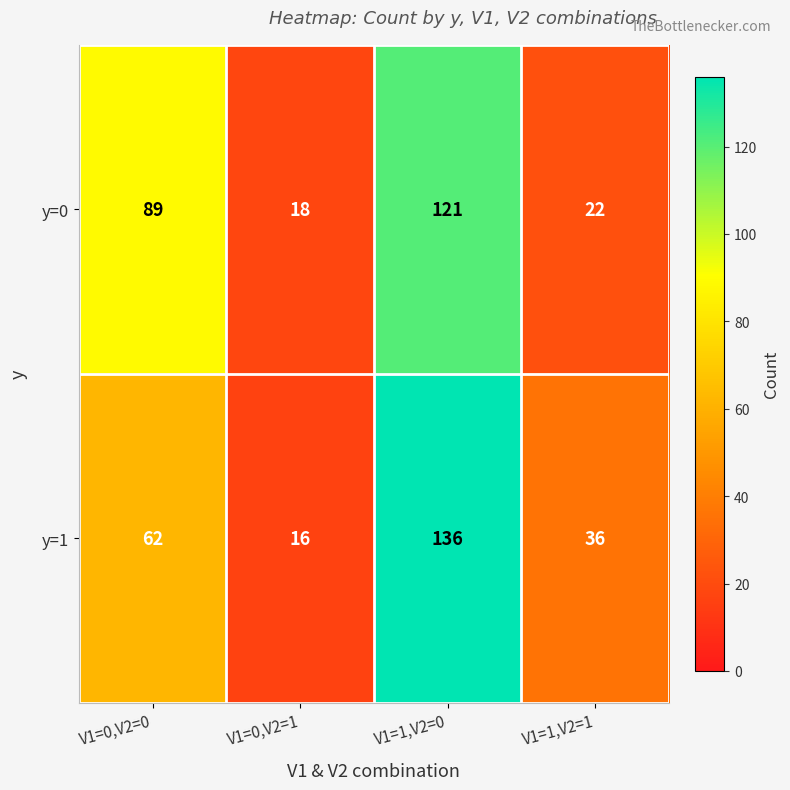

True or false: y=0 has a value of 128 at V1=0,V2=0.

False